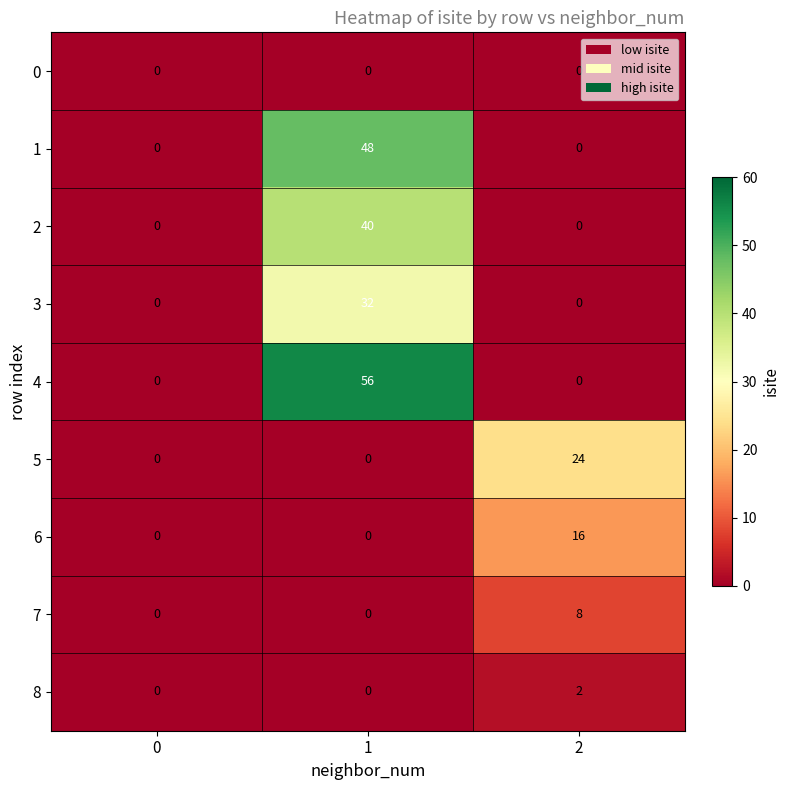

How many distinct data groups are displayed?

9